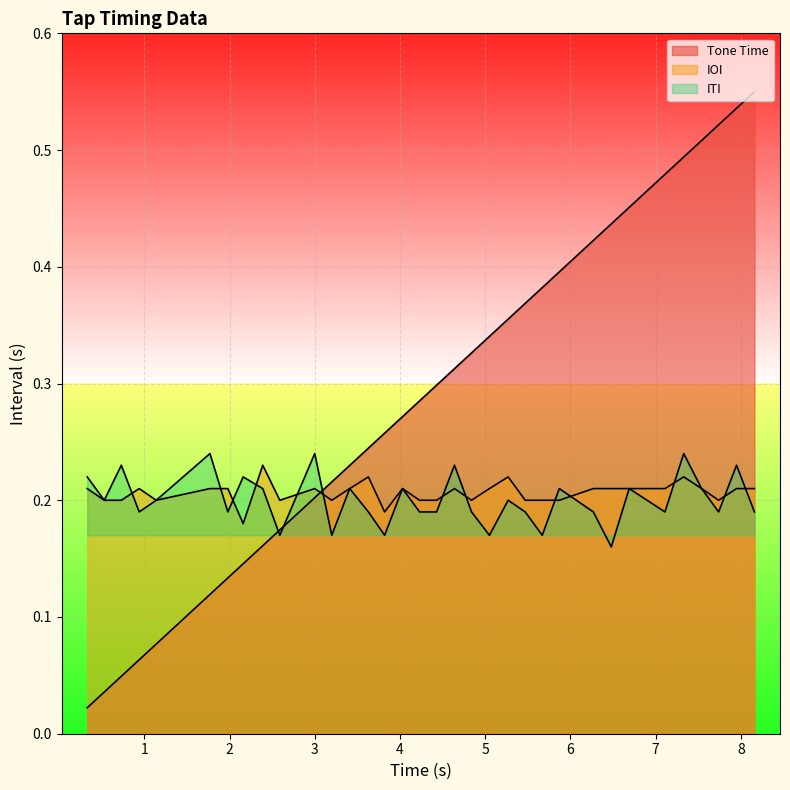

What is the greatest value displayed?

0.6